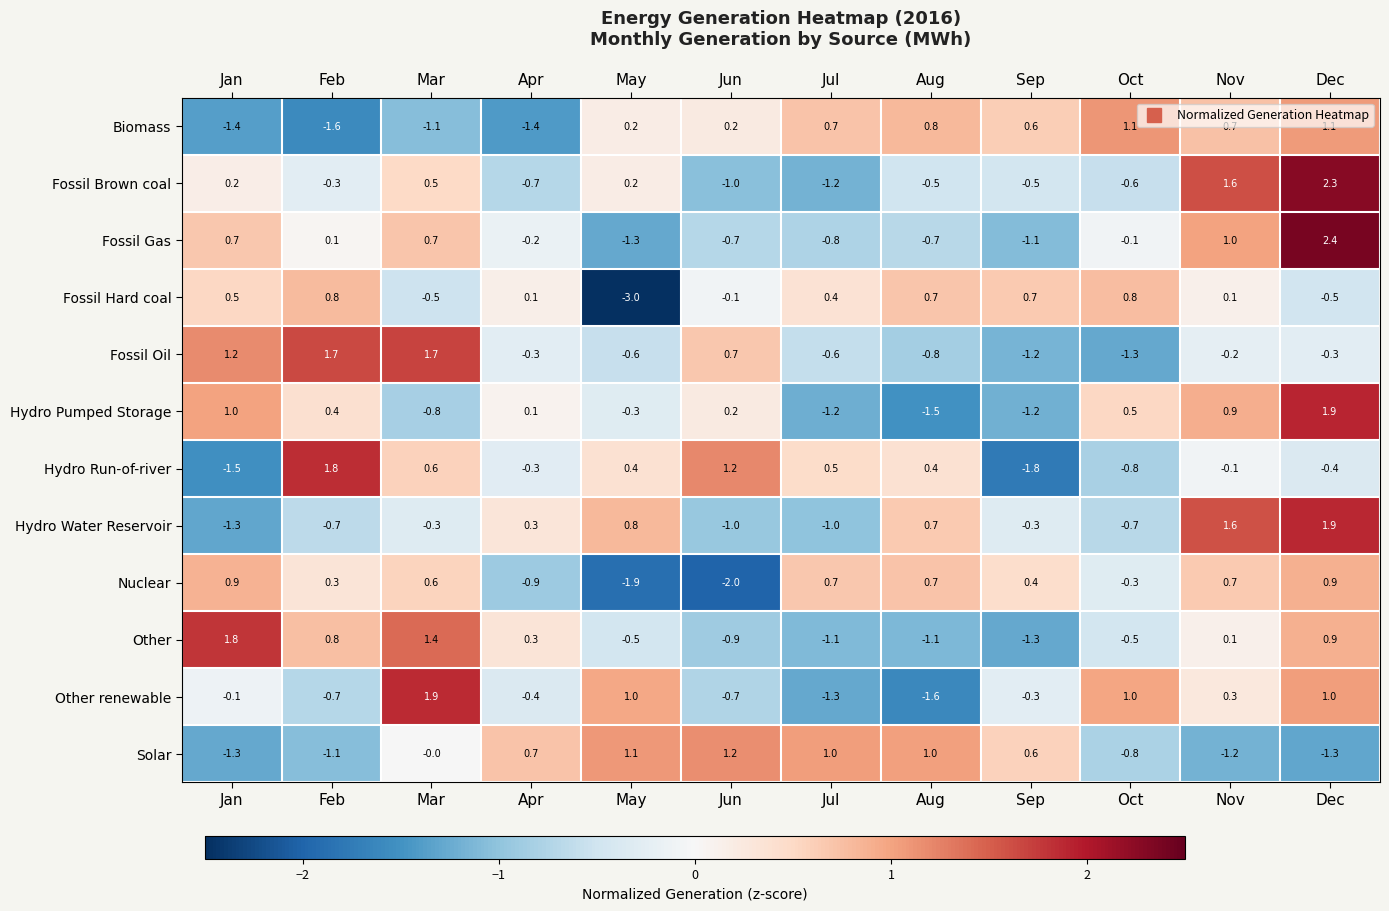

What is the total value across all series at Mar?

4.7